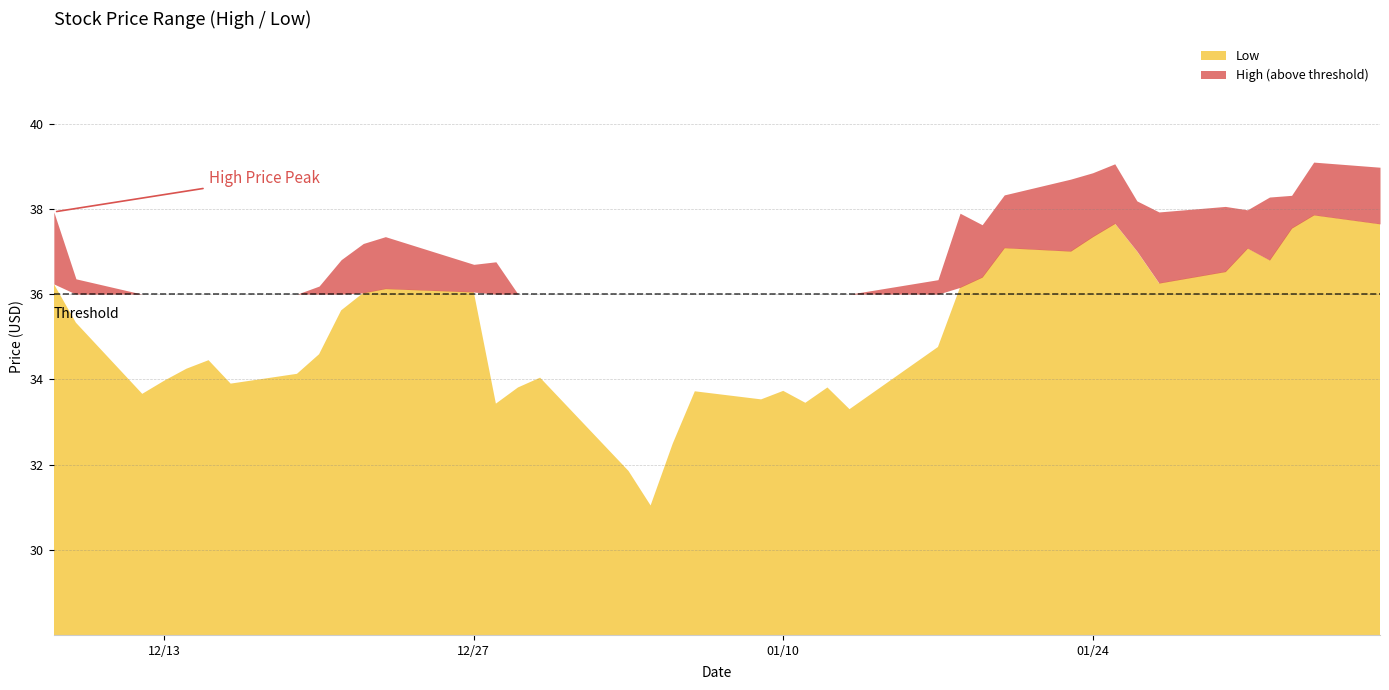

Which category has the highest value in the High series?

2023-02-03